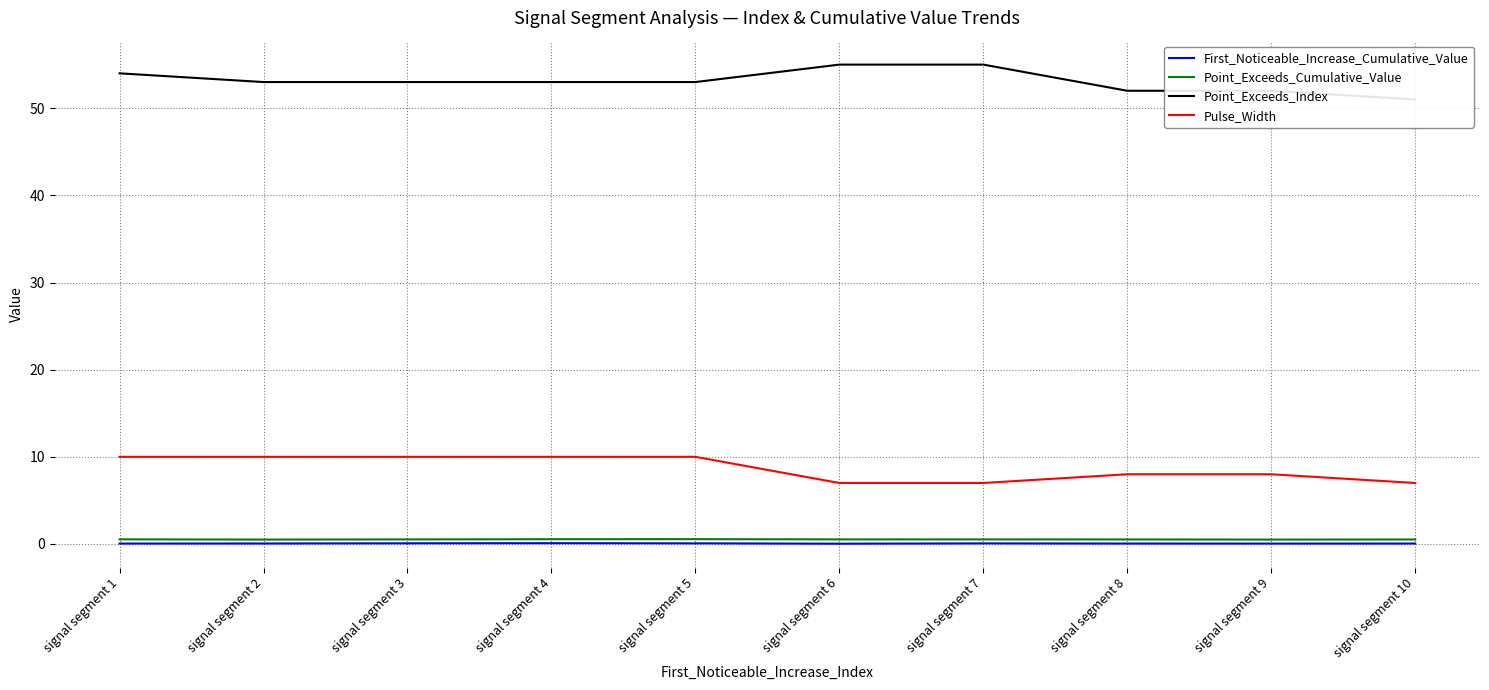

Is it true that Pulse_Width equals 9.4 at signal segment 7?

False